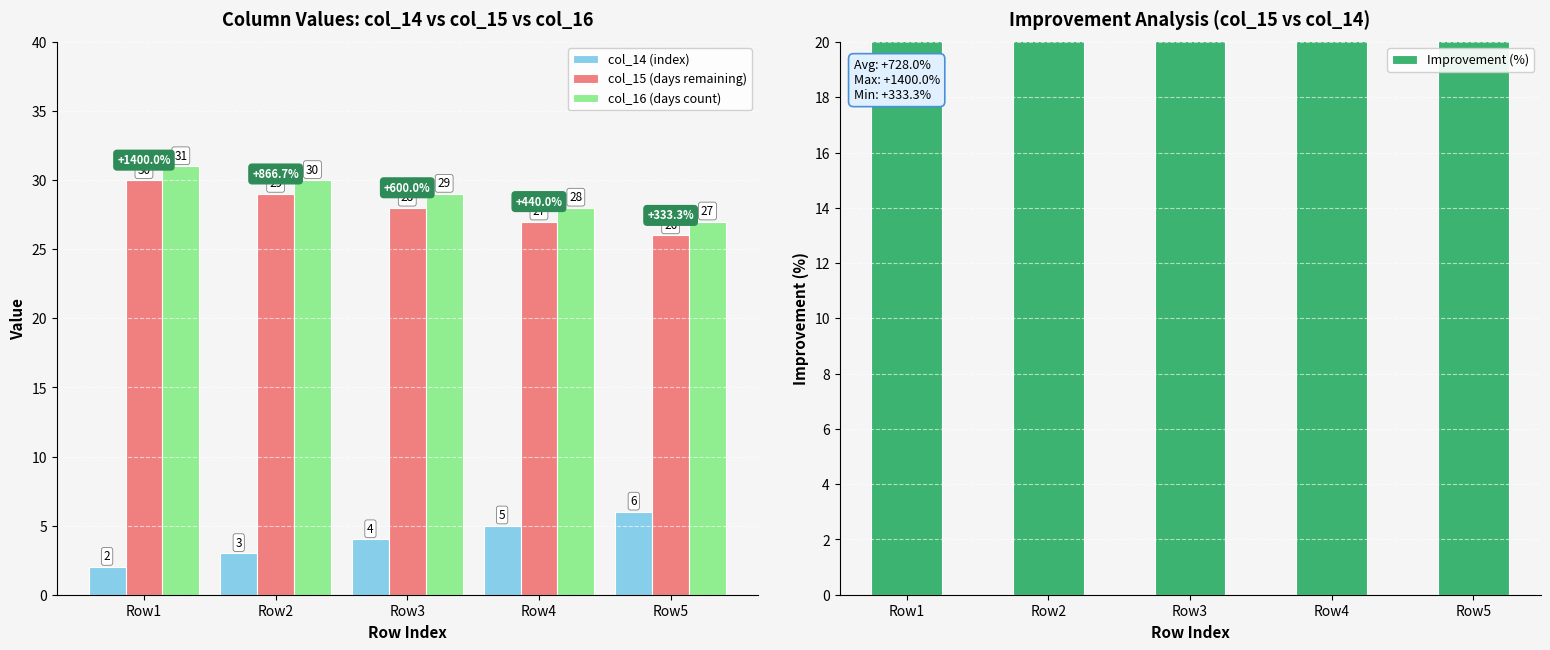

At which category is the sum across all series the highest?

Row1